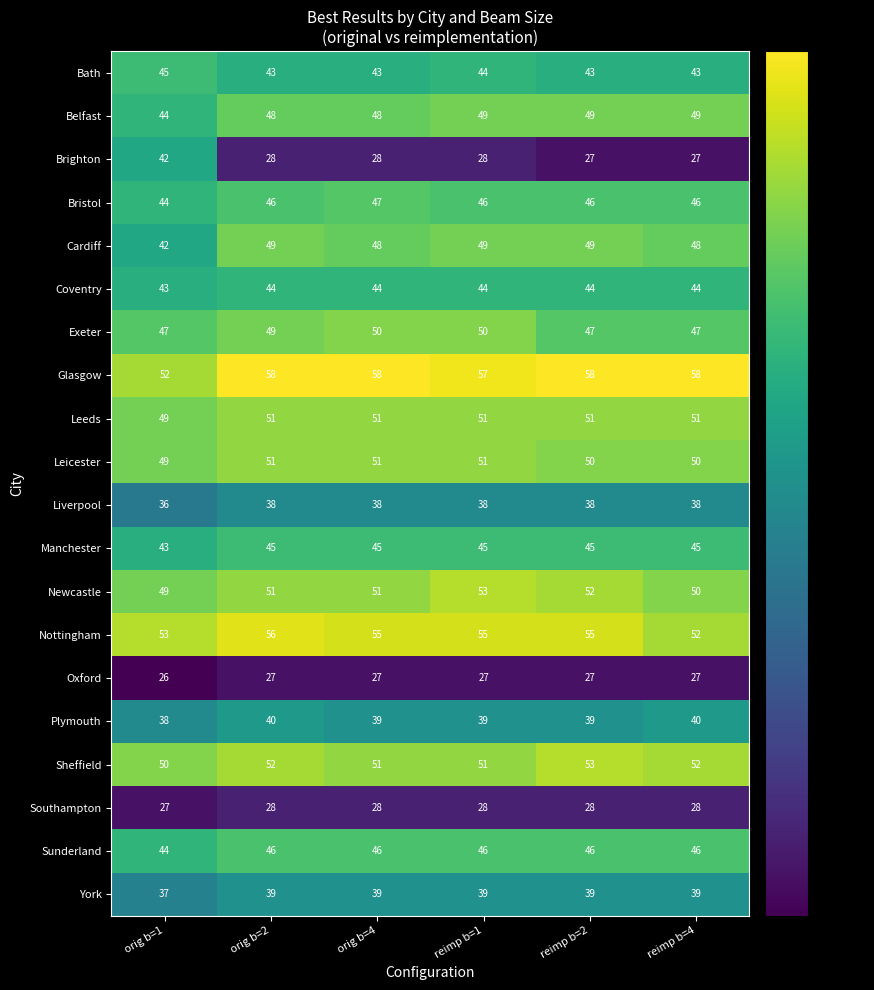

At which category is the sum across all series the highest?

reimp b=1